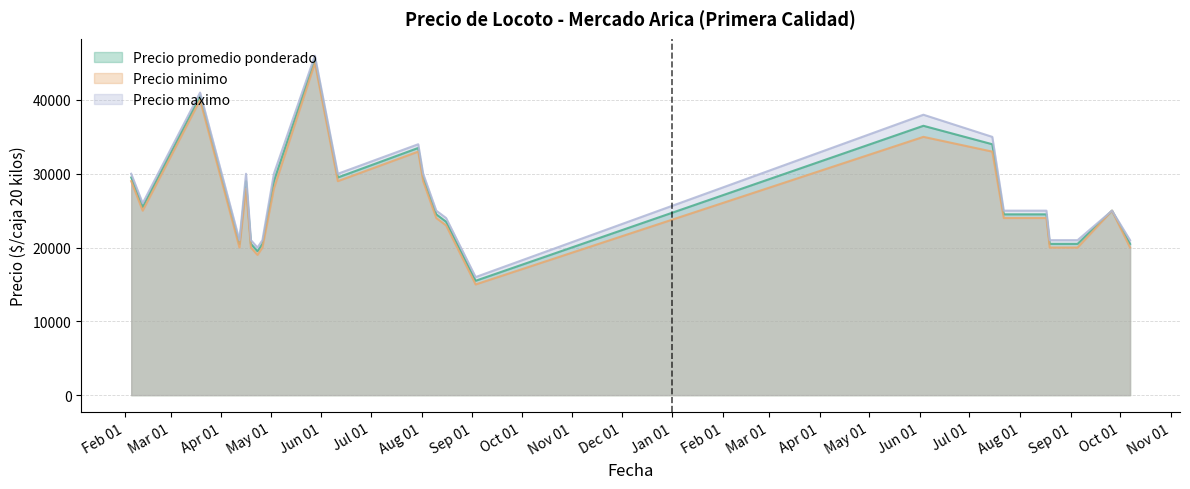

Reading left to right, extract all data points from this chart.

Precio promedio ponderado: 29500	25500	40500	20500	29000	20500	19500	20500	29000	45500	29500	33500	29500	24500	23500	15500	36500	34000	24500	24500	24500	20500	20500	25000	20500
Precio minimo: 29000	25000	40000	20000	28000	20000	19000	20000	28000	45000	29000	33000	29000	24000	23000	15000	35000	33000	24000	24000	24000	20000	20000	25000	20000
Precio maximo: 30000	26000	41000	21000	30000	21000	20000	21000	30000	46000	30000	34000	30000	25000	24000	16000	38000	35000	25000	25000	25000	21000	21000	25000	21000